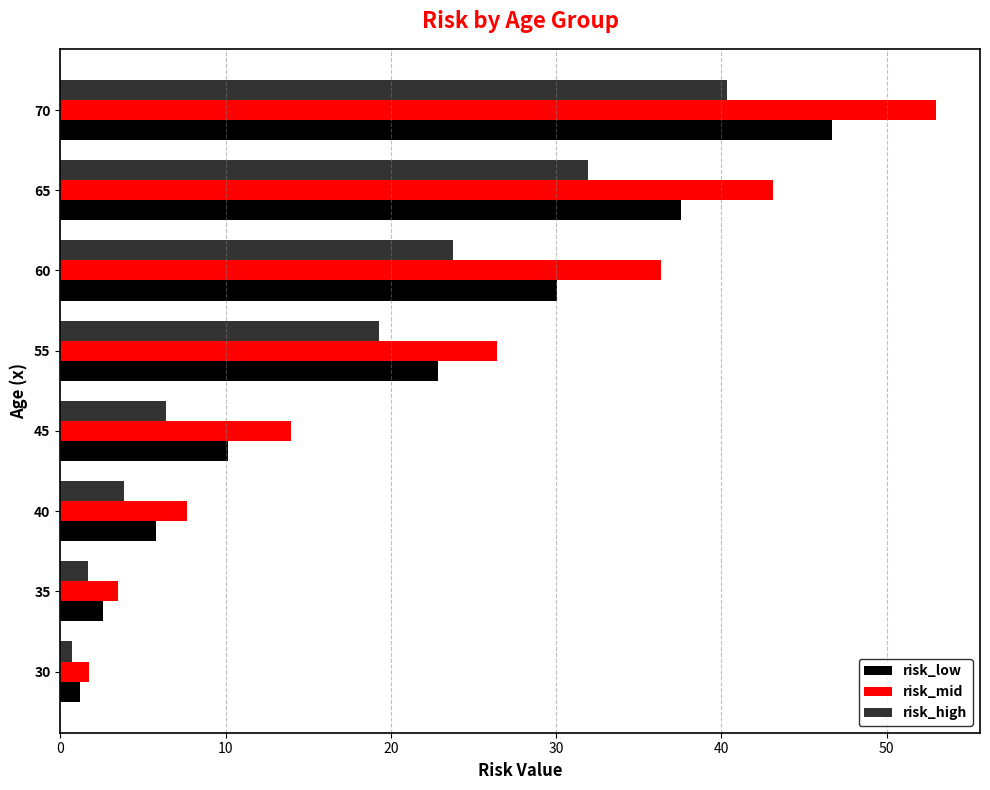

Rank the series by their maximum value, from lowest to highest.

risk_high, risk_low, risk_mid